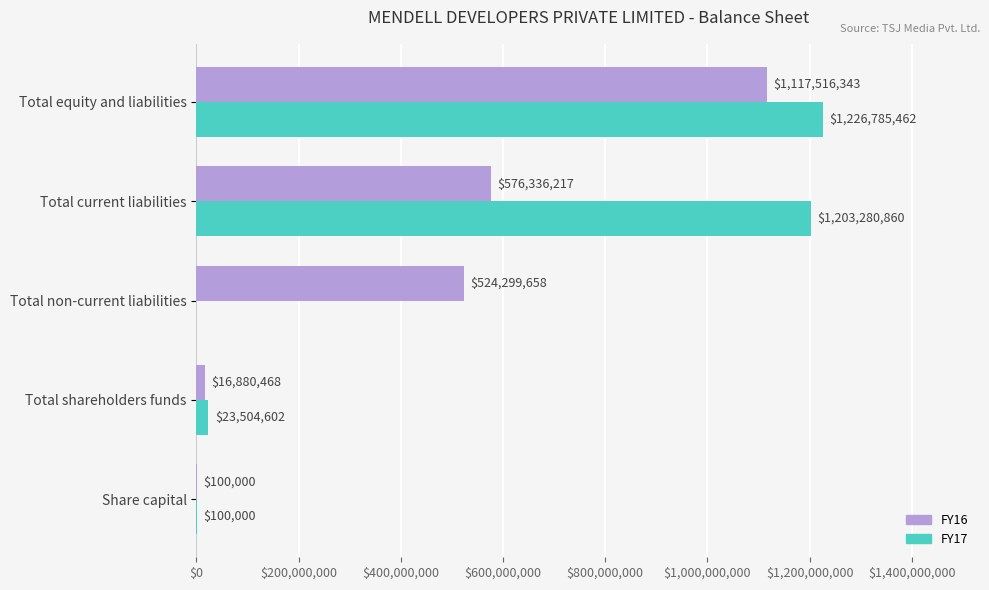

Where is FY16 nearest to the value 558808171?

Total current liabilities